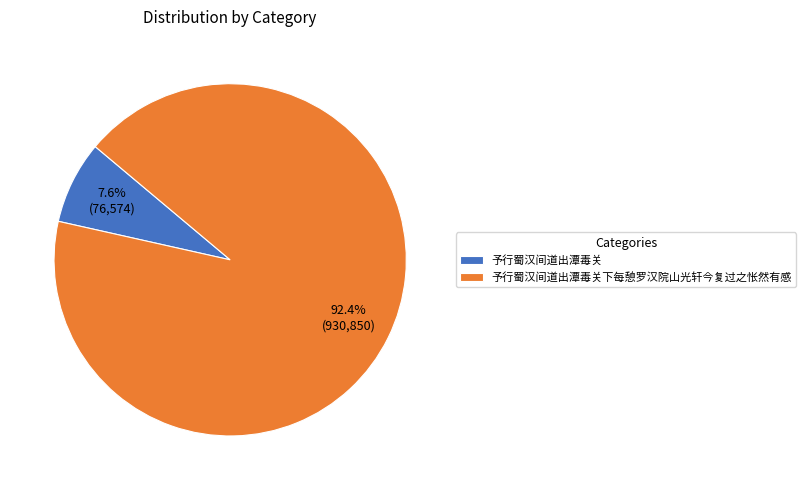

Between 予行蜀汉间道出潭毒关下每憩罗汉院山光轩今复过之怅然有感 and 予行蜀汉间道出潭毒关, which is larger?

予行蜀汉间道出潭毒关下每憩罗汉院山光轩今复过之怅然有感